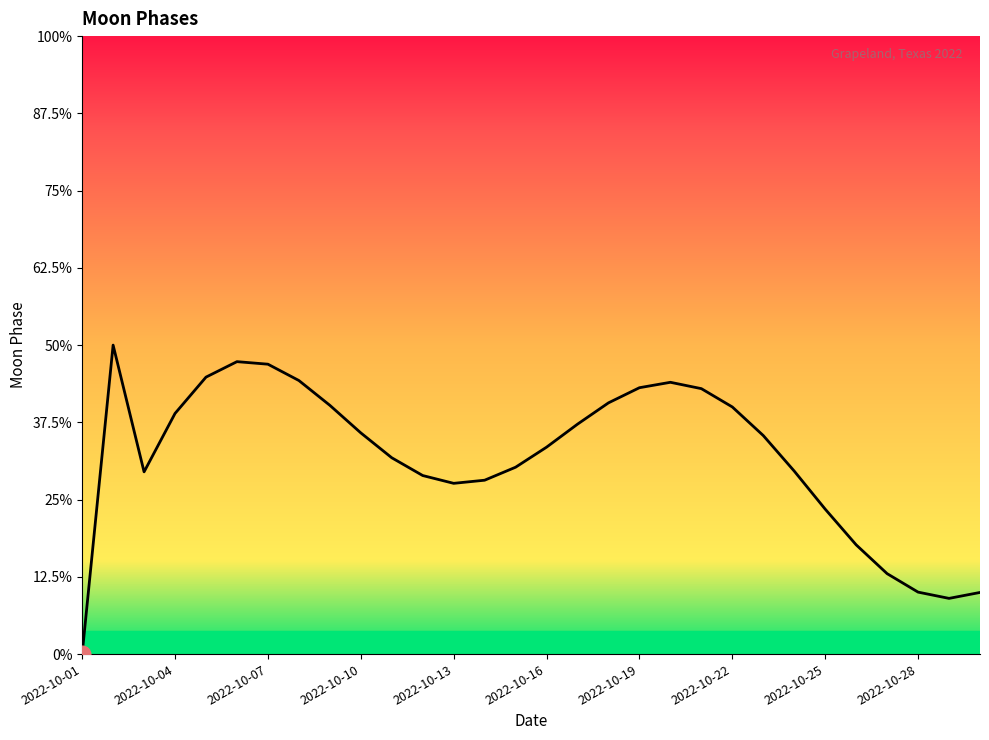

Does the chart have visible grid lines?

No